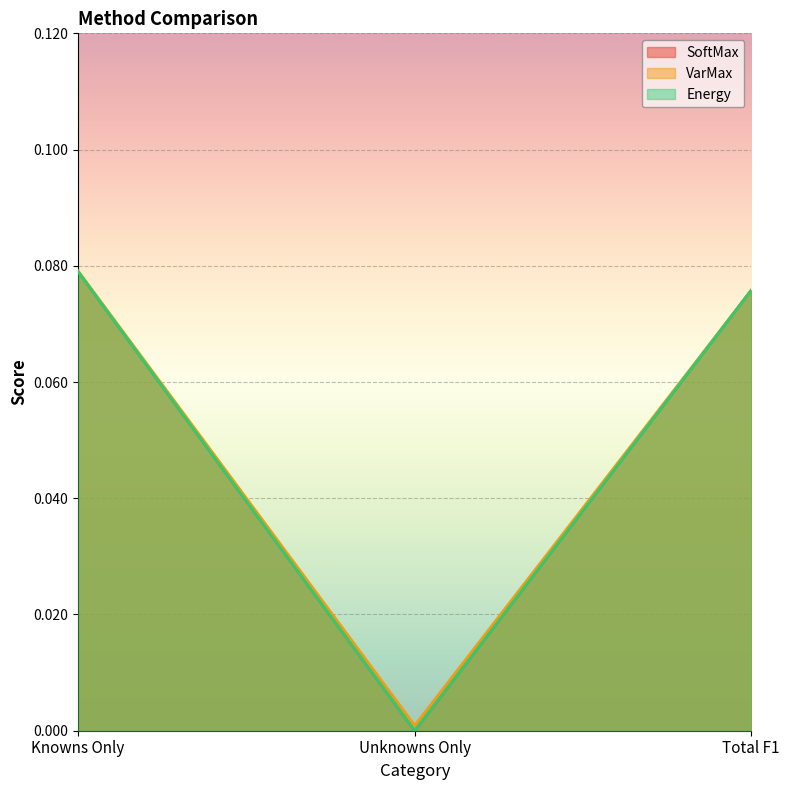

What is the approximate value of Energy at Total F1?

0.1